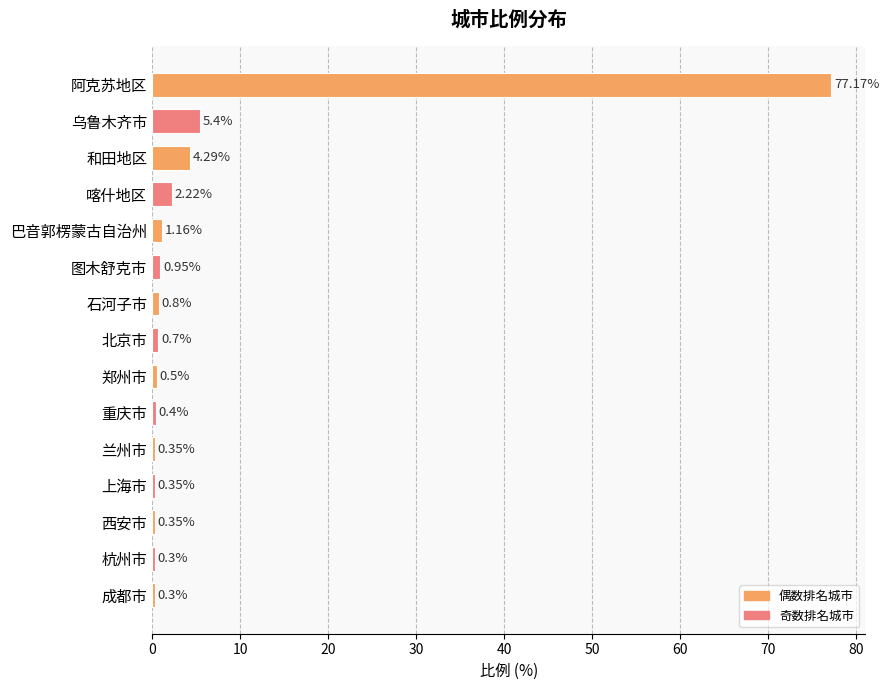

What is the label of the 12th bar from the top?

上海市